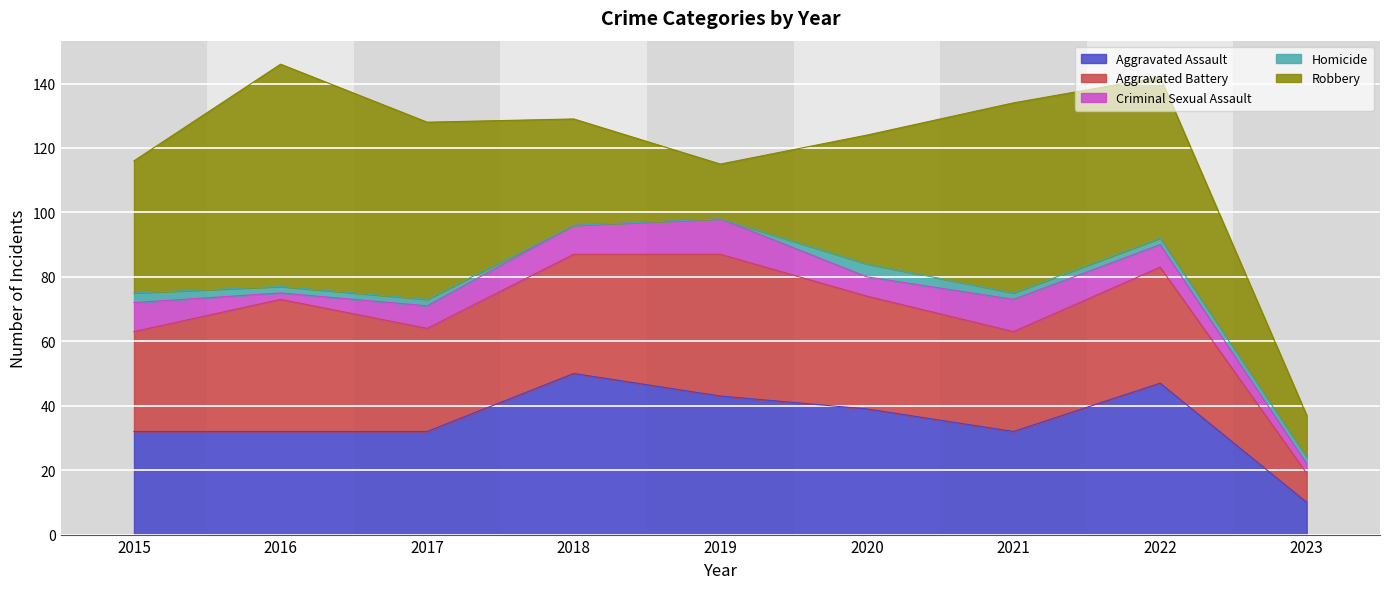

True or false: Aggravated Battery and Robbery intersect in this chart.

True